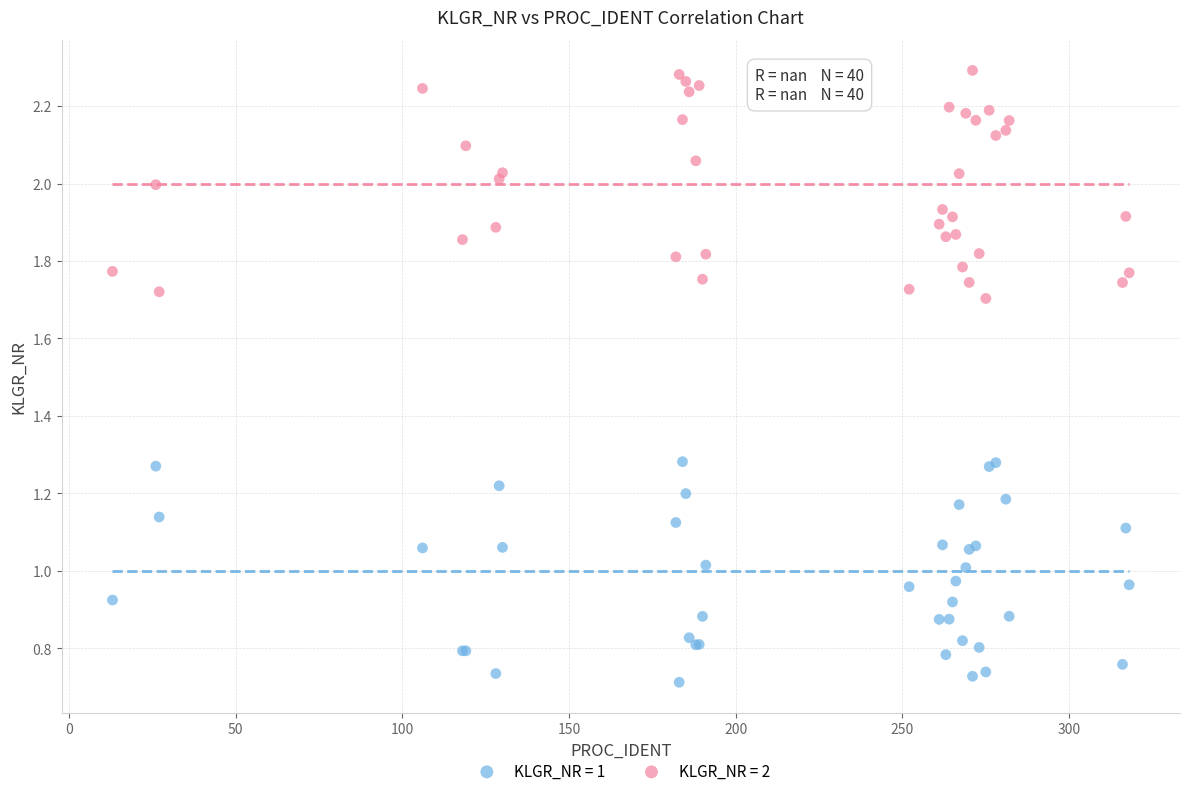

Which series contains the lowest Y value?

KLGR_NR = 1